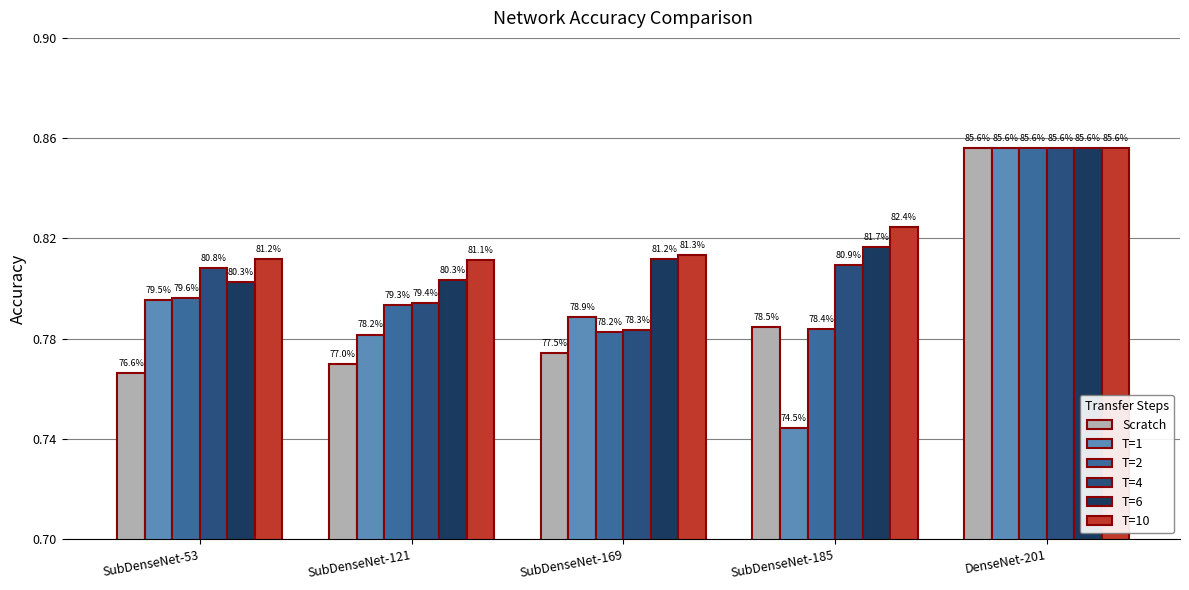

Which category has the lowest value in the T=4 series?

SubDenseNet-169